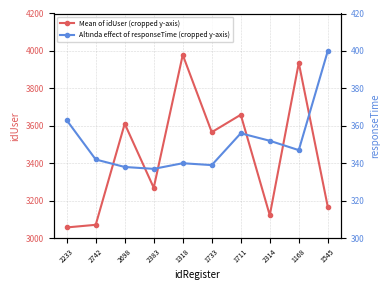

At which label does Mean of idUser (cropped y-axis) first exceed 3566?

2698